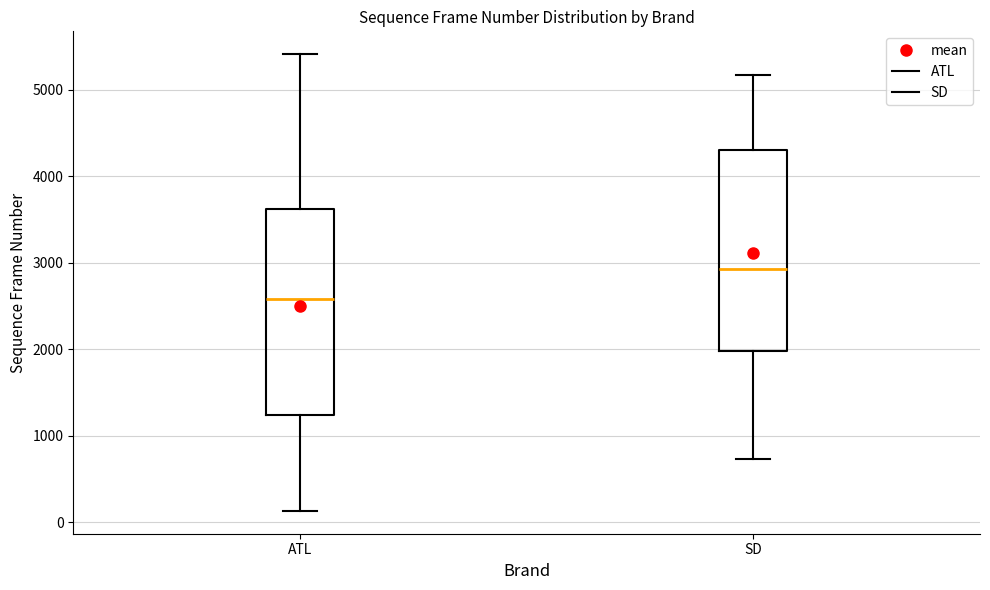

Which box has the lowest median line?

ATL